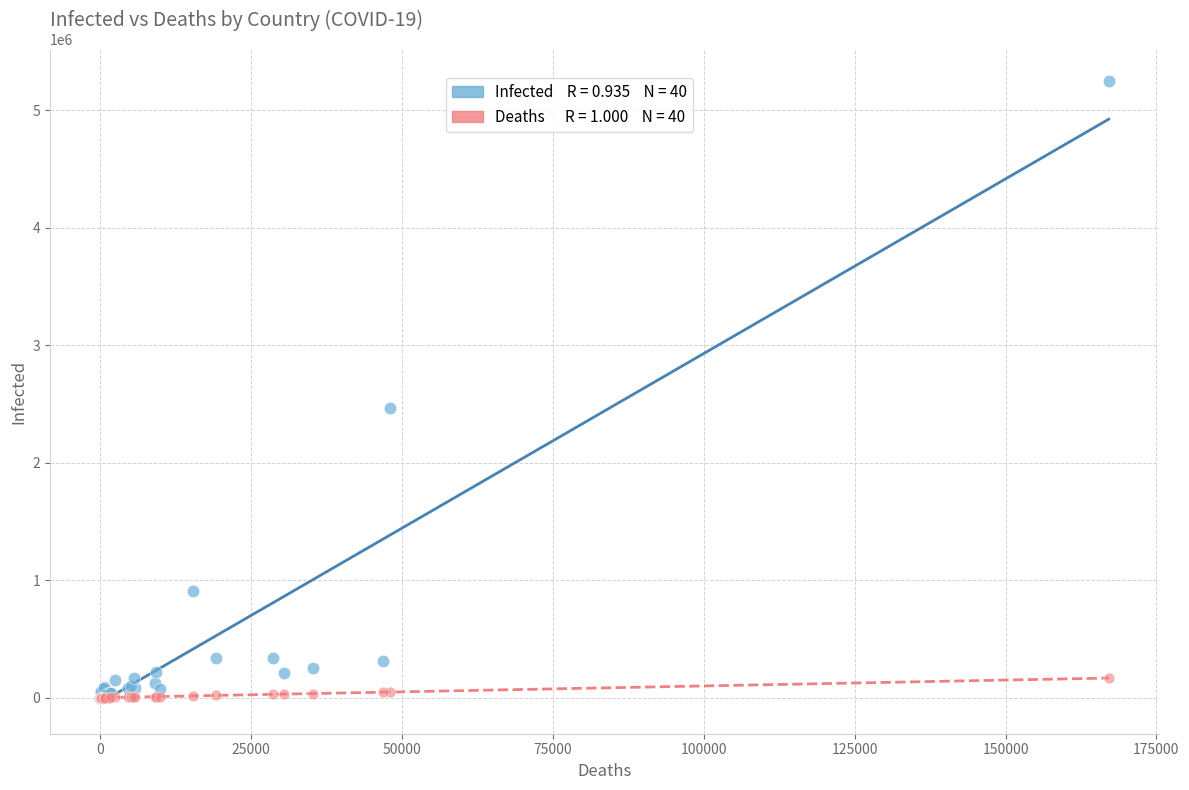

Across all series, what Y value is closest to 2624427?

2461190